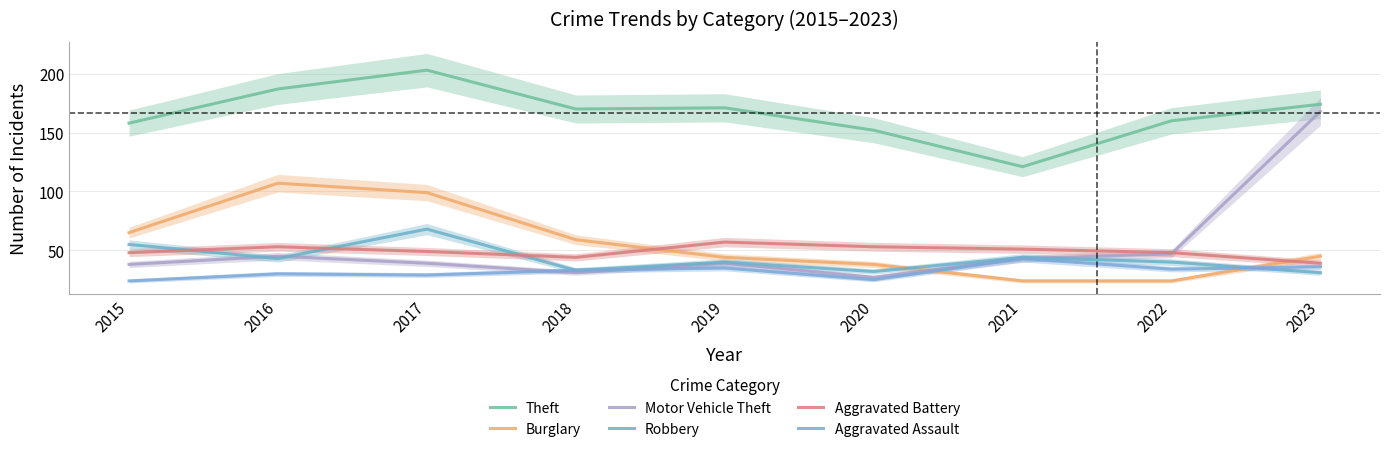

Rank the series at 2017 from highest to lowest value.

Theft, Burglary, Robbery, Aggravated Battery, Motor Vehicle Theft, Aggravated Assault